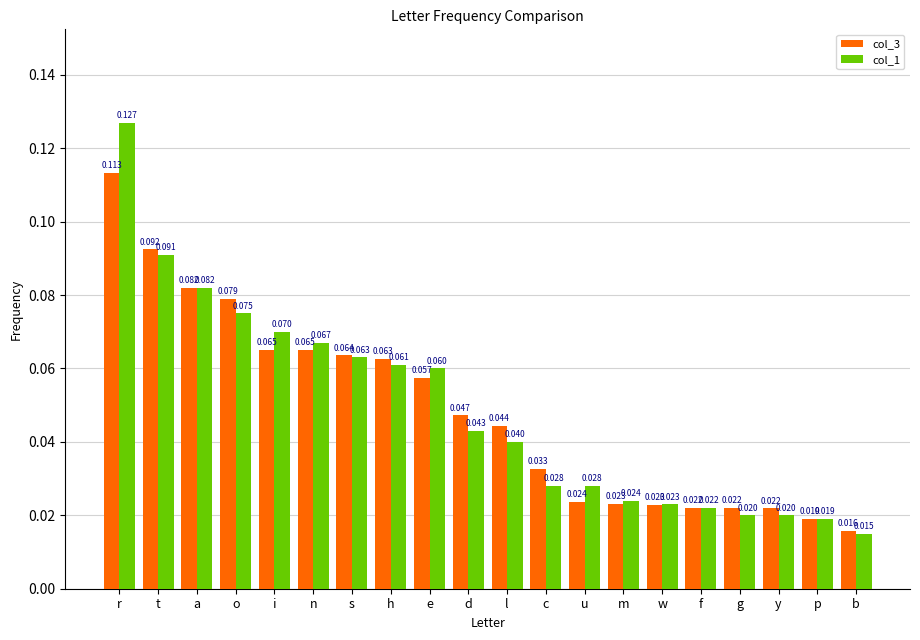

Rank the series by their maximum value, from highest to lowest.

col_1, col_3